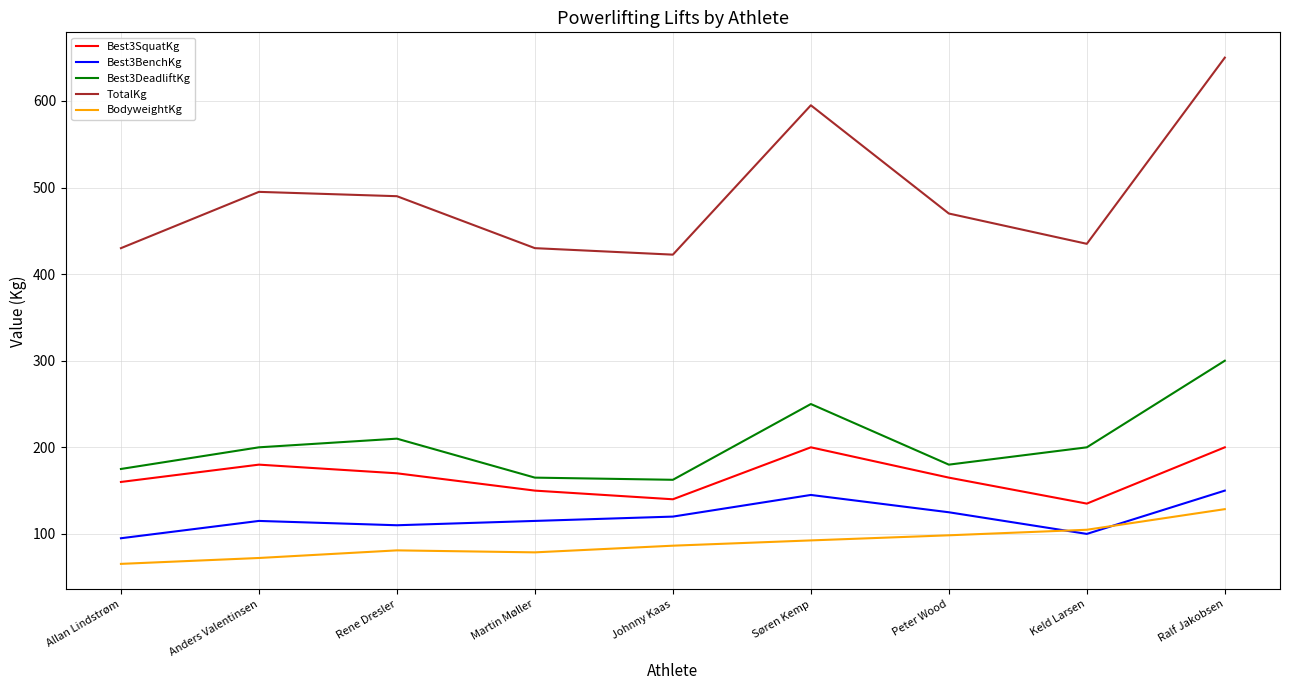

What value does the Best3DeadliftKg series have at Anders Valentinsen?

200.0